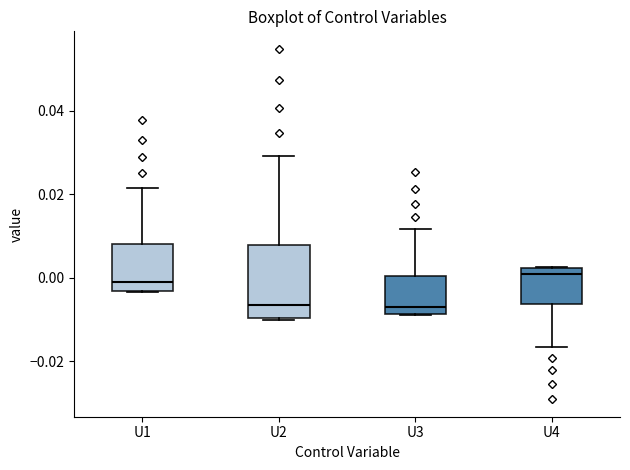

Where is the upper edge of the box for U4 on the y-axis? The values are not printed on the chart, so give them approximately, as read against the axis.

0.002